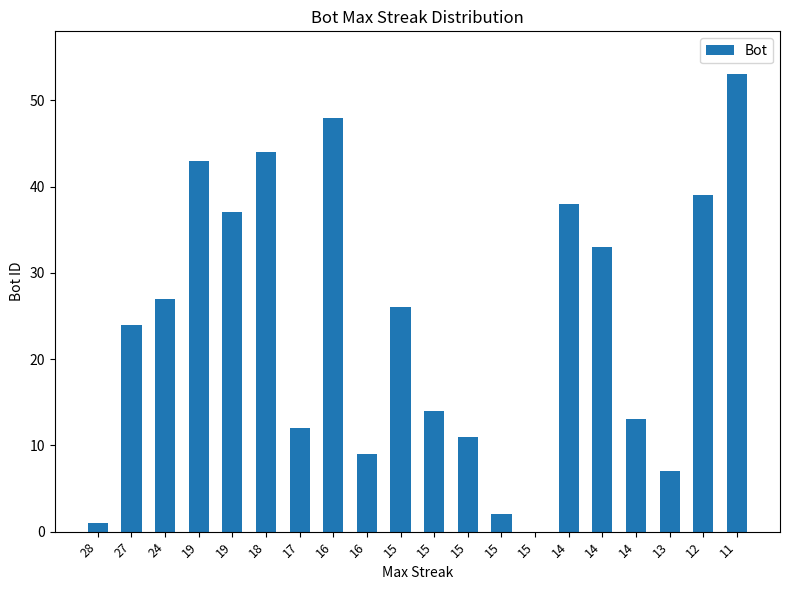

What is the change in value from 15 to 14?

+7